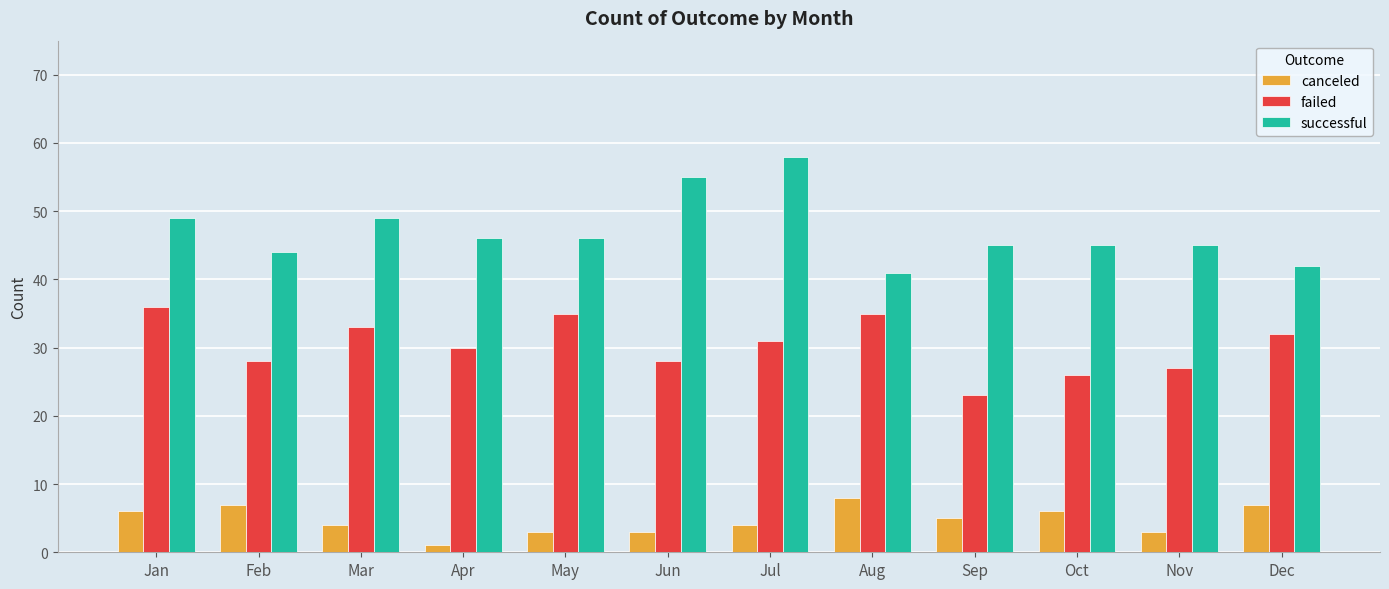

What is the spread (max minus min) of values at Jun?

52